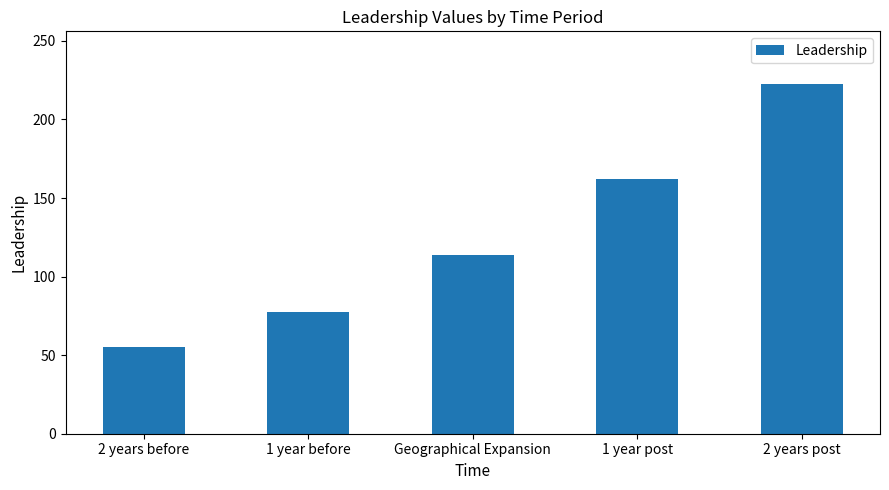

List the labels in order of value, smallest first.

2 years before, 1 year before, Geographical Expansion, 1 year post, 2 years post